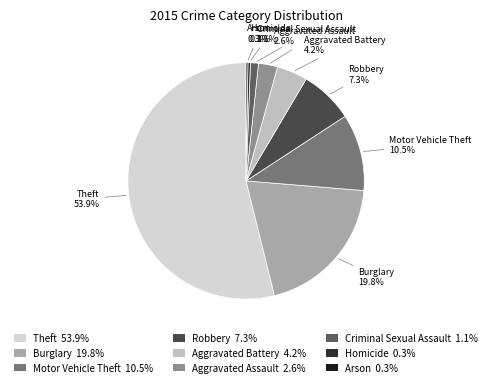

Between Motor Vehicle Theft and Criminal Sexual Assault, which is larger?

Motor Vehicle Theft